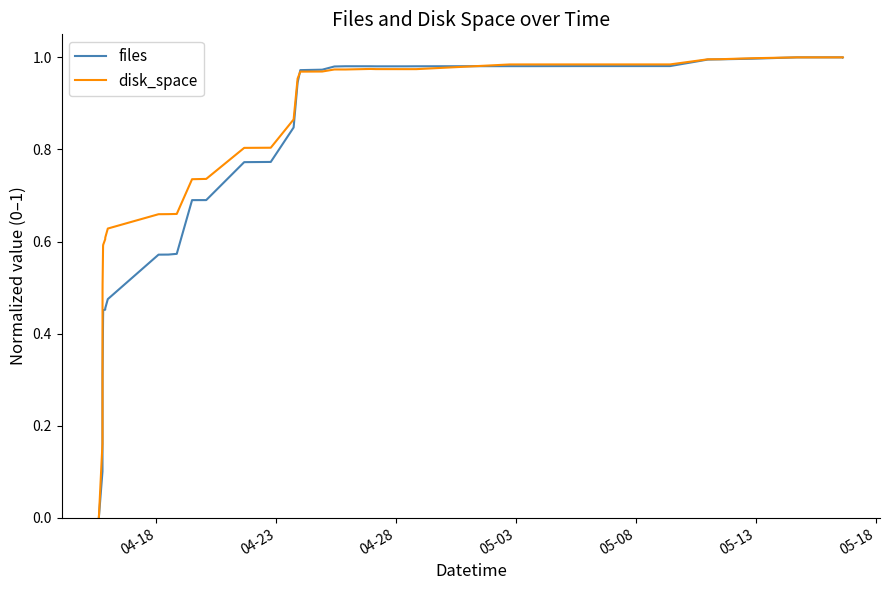

Rank the series by their average value, from highest to lowest.

disk_space, files